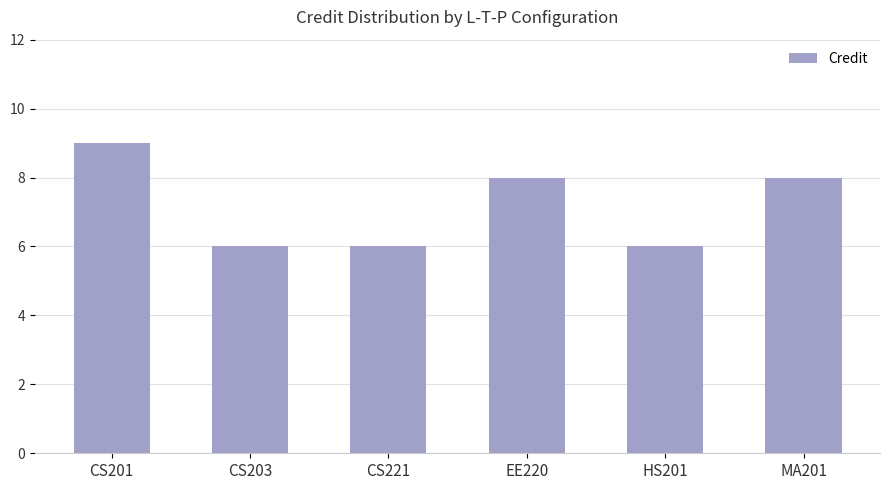

What is the maximum value shown in the chart?

9